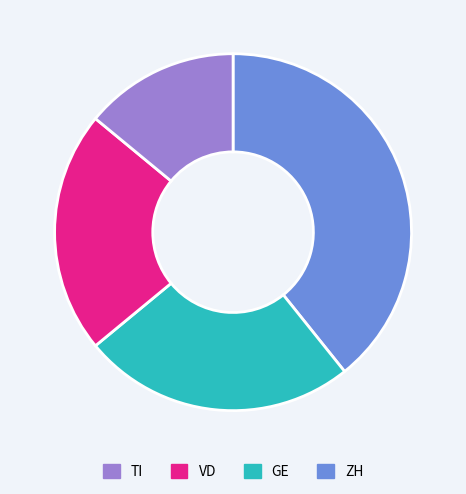

Is there a majority slice in this chart?

No